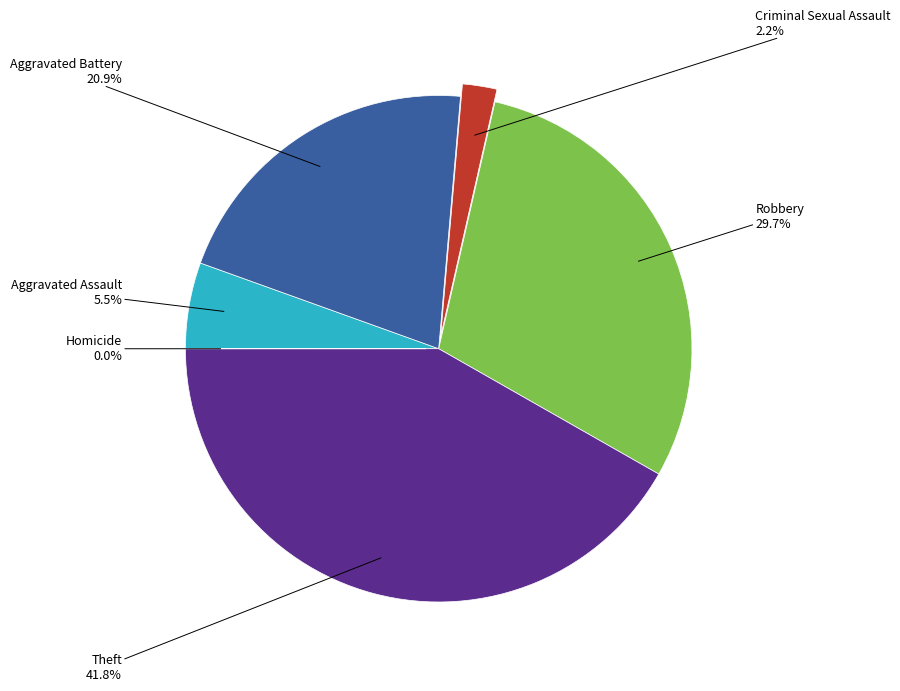

Is there any slice that represents more than half of the pie?

No